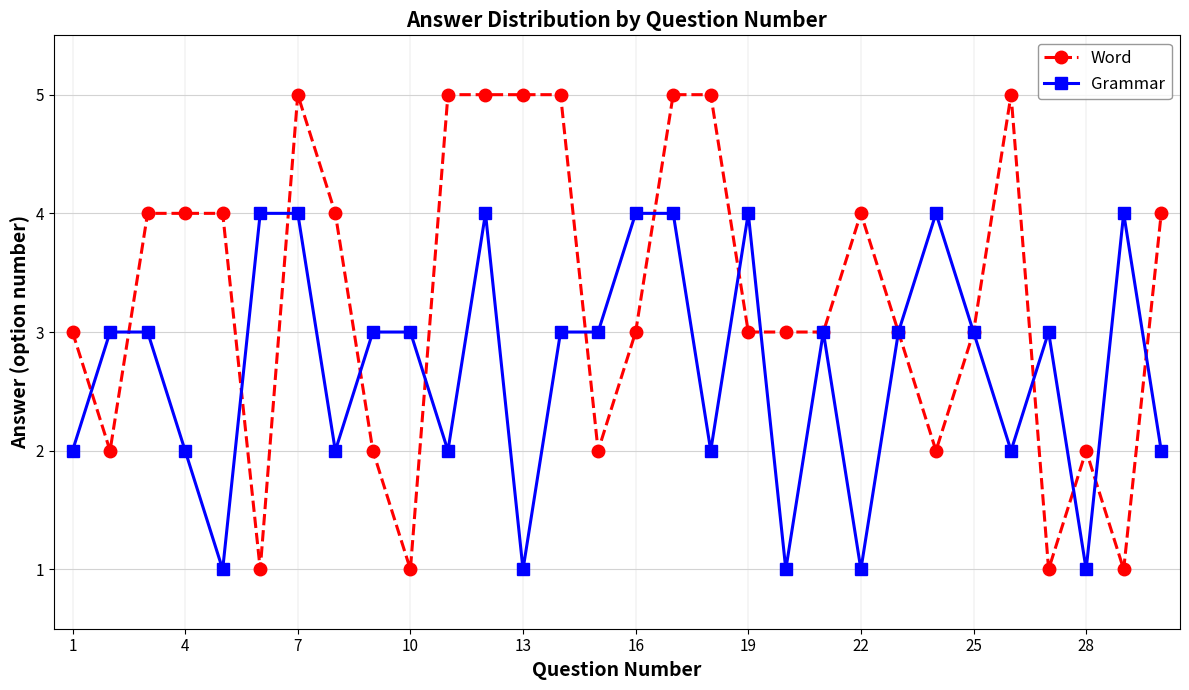

Which series has the largest total across all categories?

Word